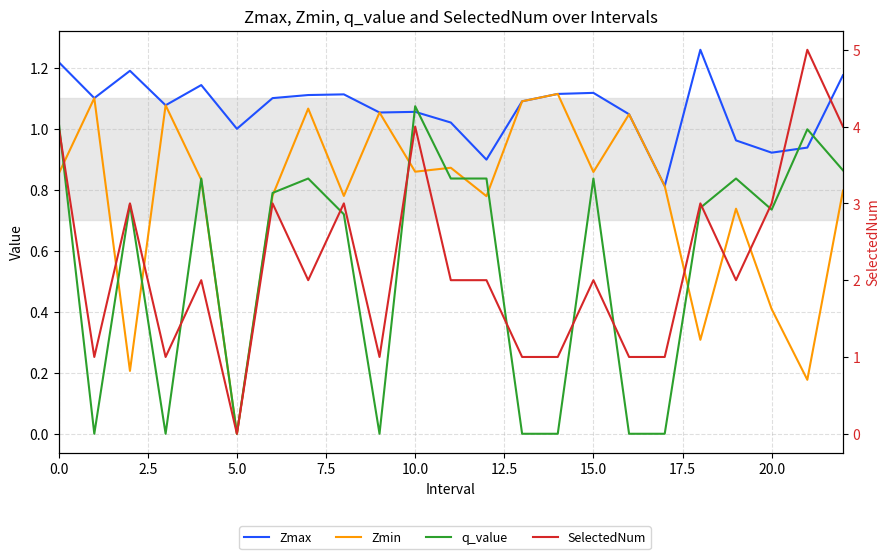

What is the value of the Zmin point at the 10th from the left?

1.1